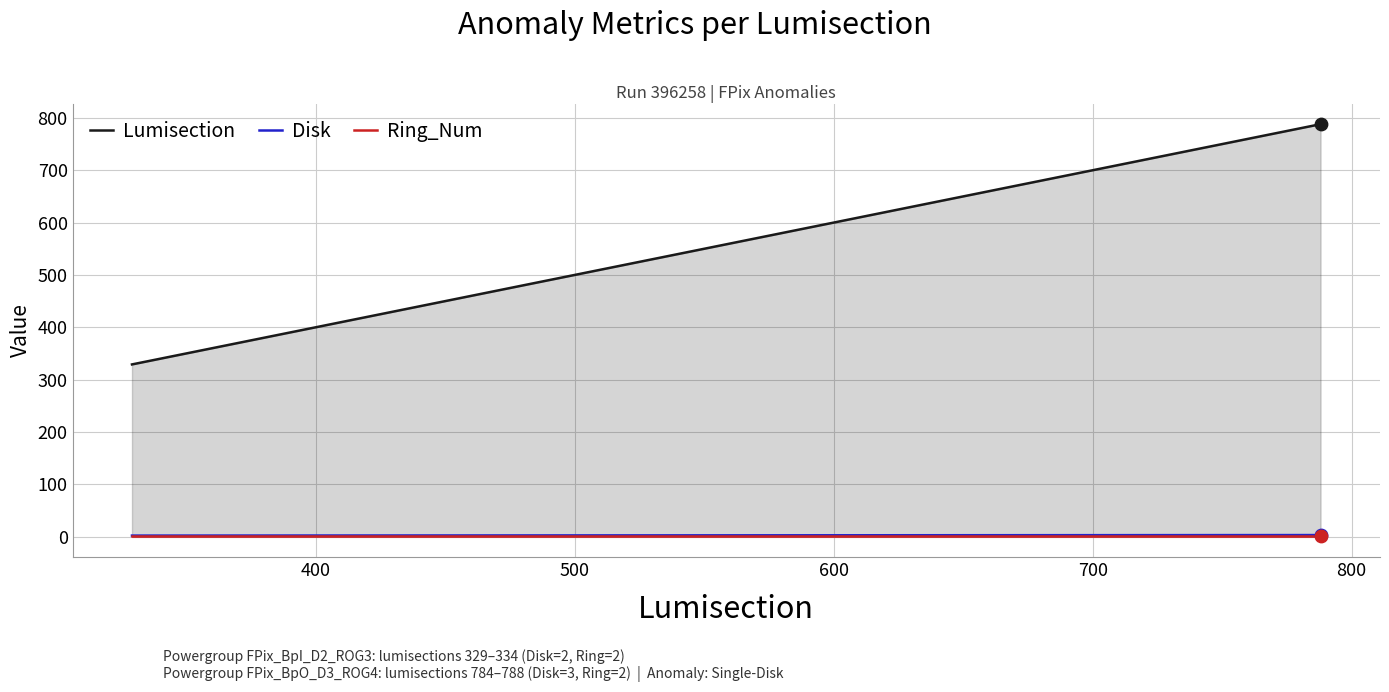

Which series has the largest total across all categories?

Lumisection